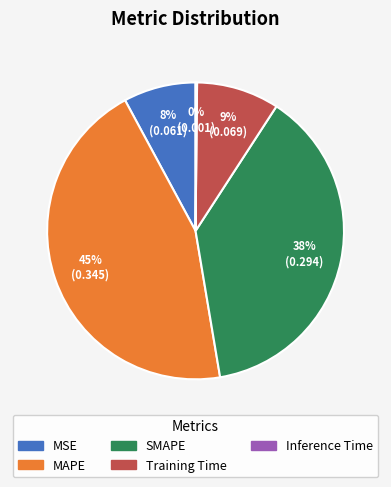

The MAPE slice represents 30% of the pie. True or false?

False